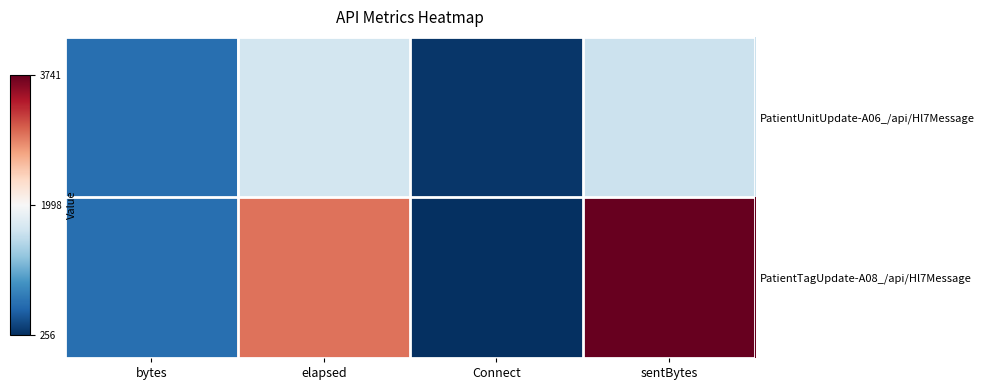

At which label is PatientTagUpdate-A08_/api/Hl7Message closest to 1998?

elapsed